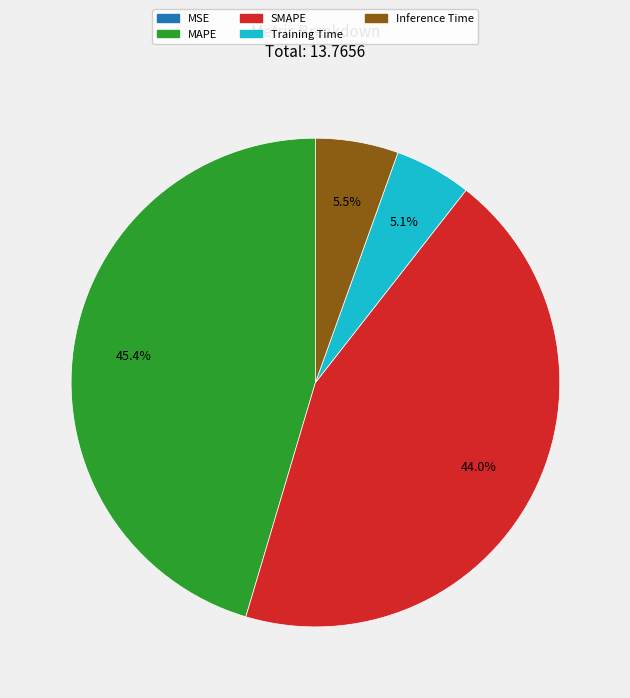

Does Training Time represent more than half of the total?

No